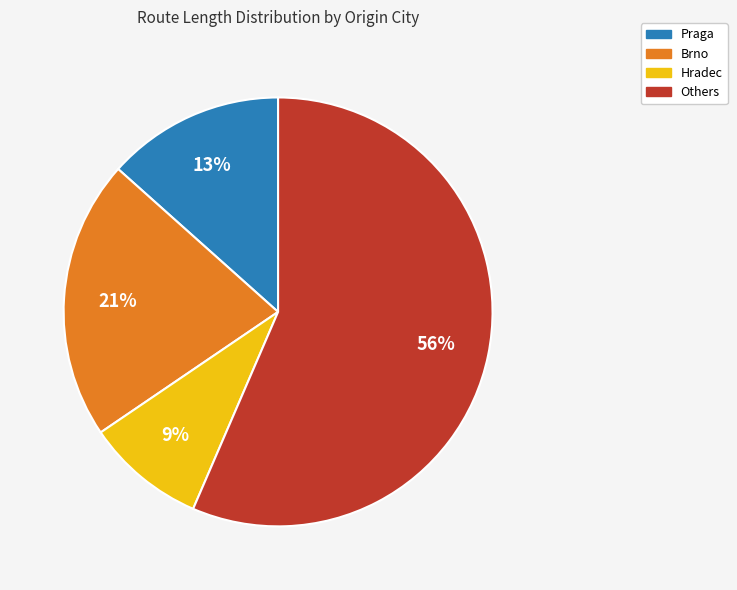

To the nearest percent, what is the difference between the largest and smallest slice percentages?

47%